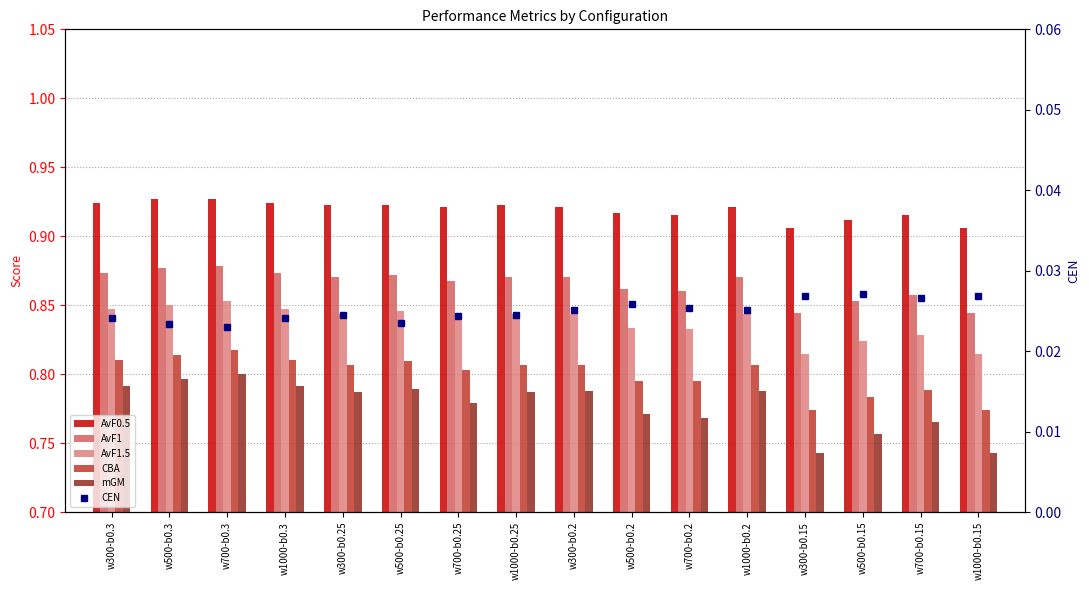

Which category has the highest value in the AvF0.5 series?

w700-b0.3